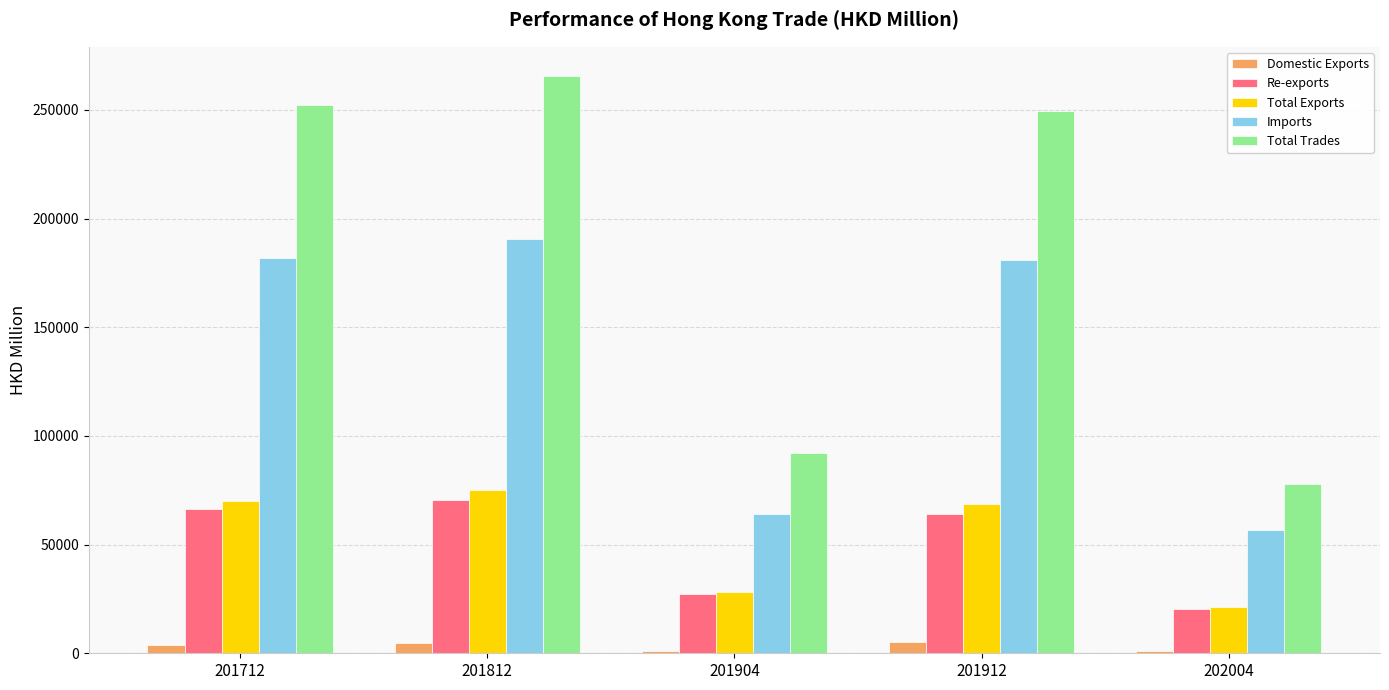

Where does the Total Exports series first go above 68856?

201712